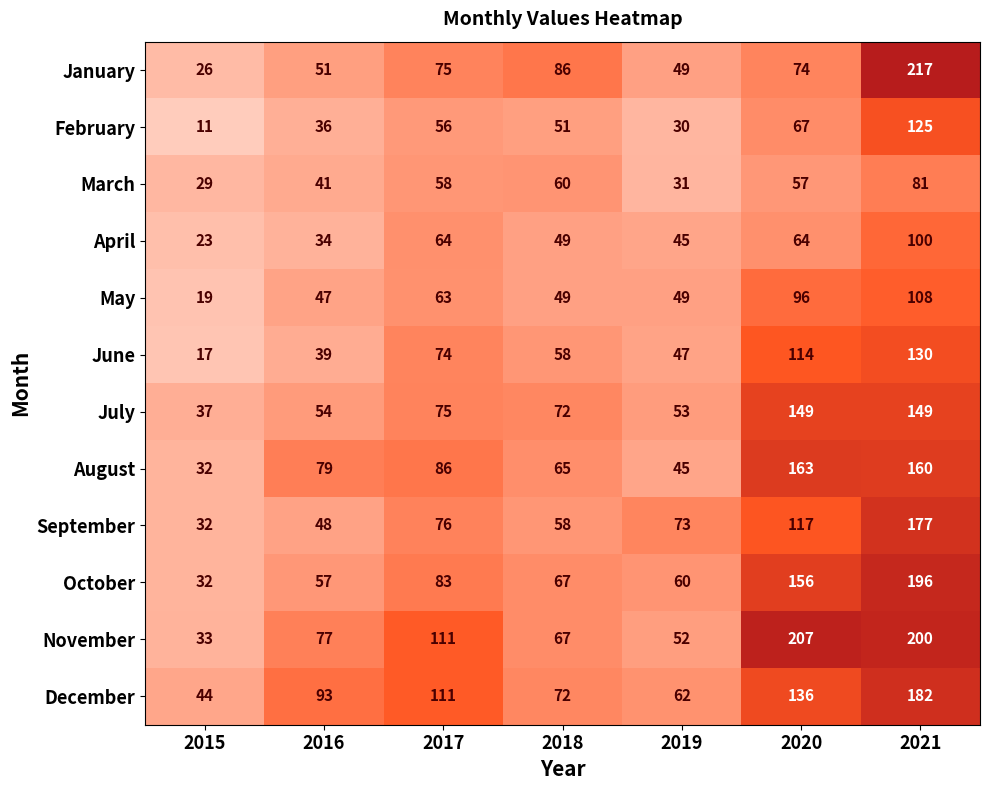

What is the sum of the August values at 2018 and 2016?

144